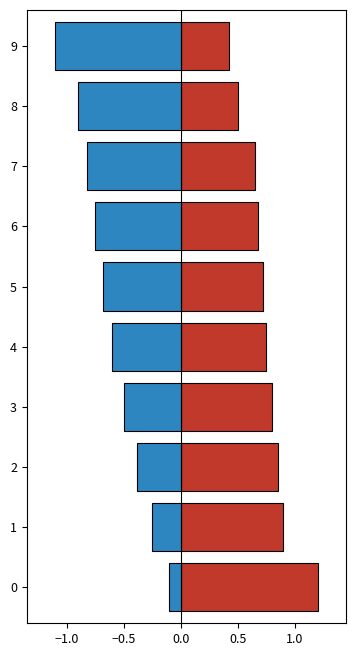

True or false: output_a has a value of 1.0 at 7.

False